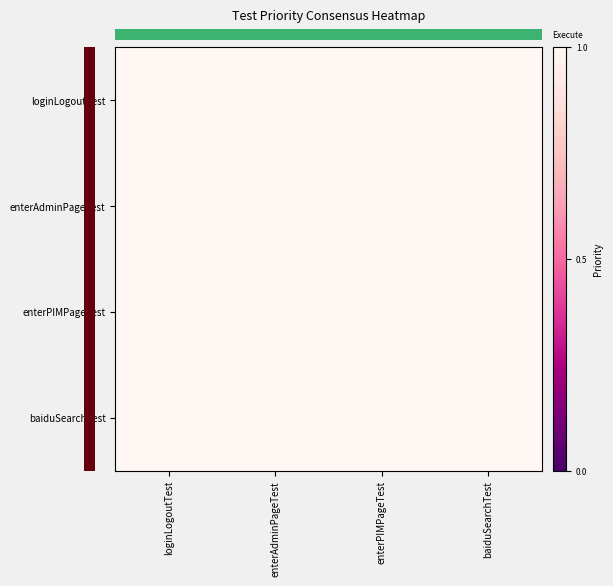

What is the greatest value displayed?

1.0